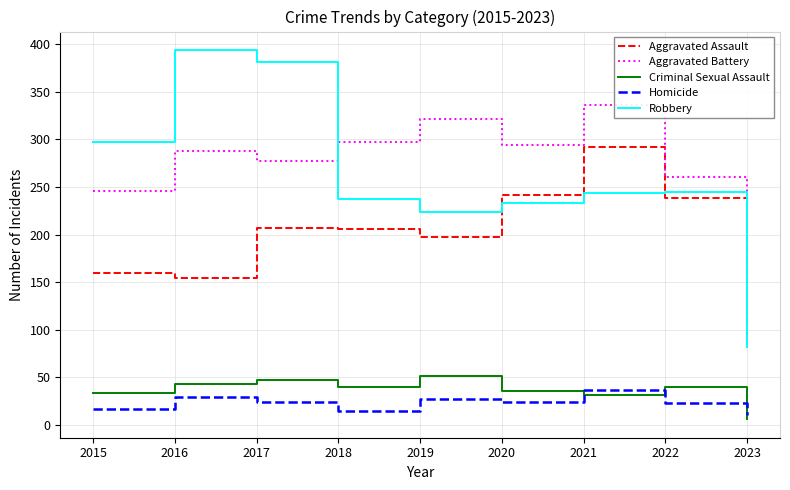

Is the value of Aggravated Battery at 2015 greater than the value of Criminal Sexual Assault at 2016?

Yes